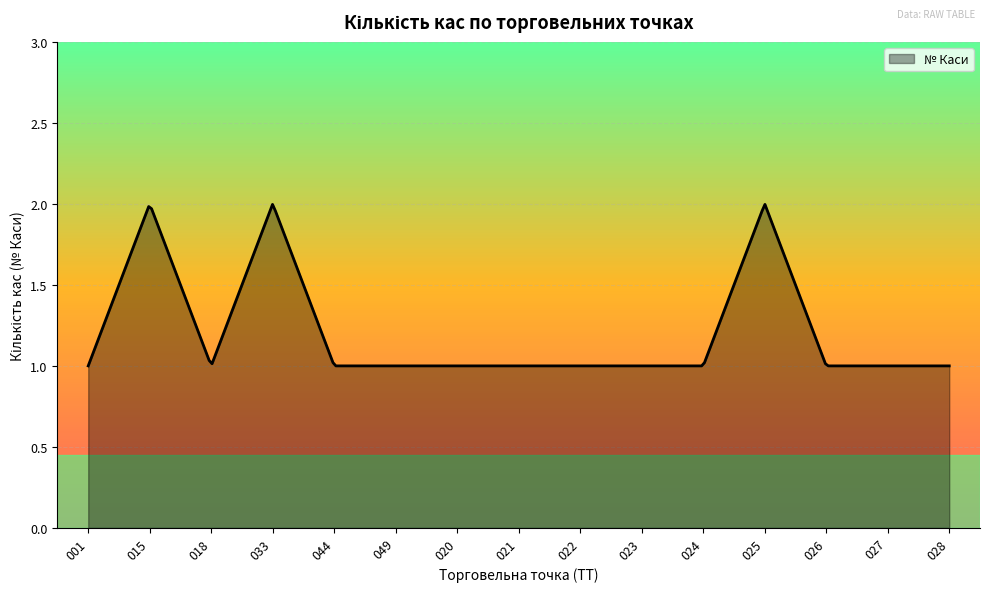

Does the chart have visible grid lines?

Yes